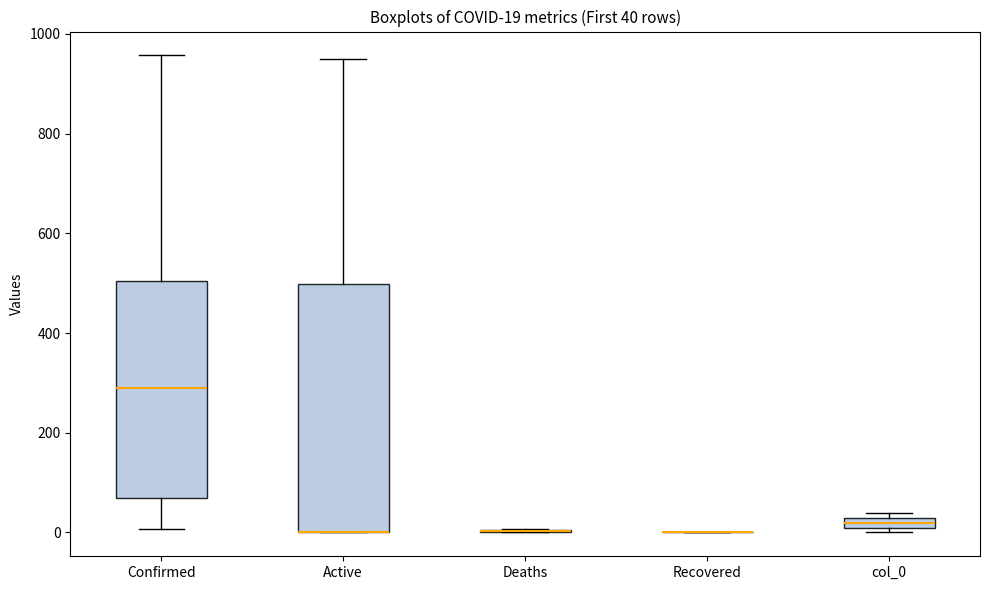

Which box is the tallest, from its lower edge to its upper edge?

Active